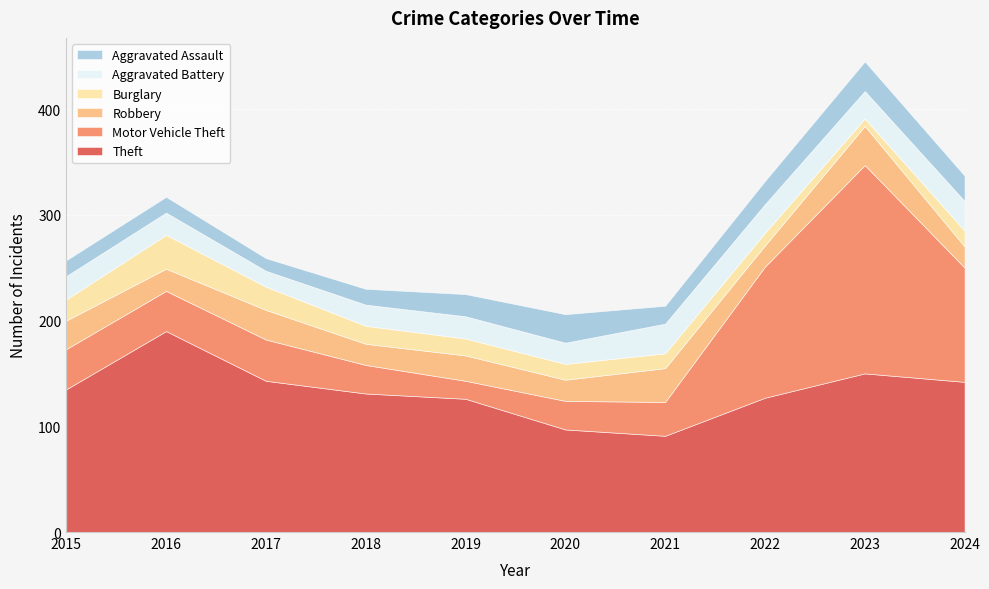

True or false: Theft and Aggravated Battery intersect in this chart.

False